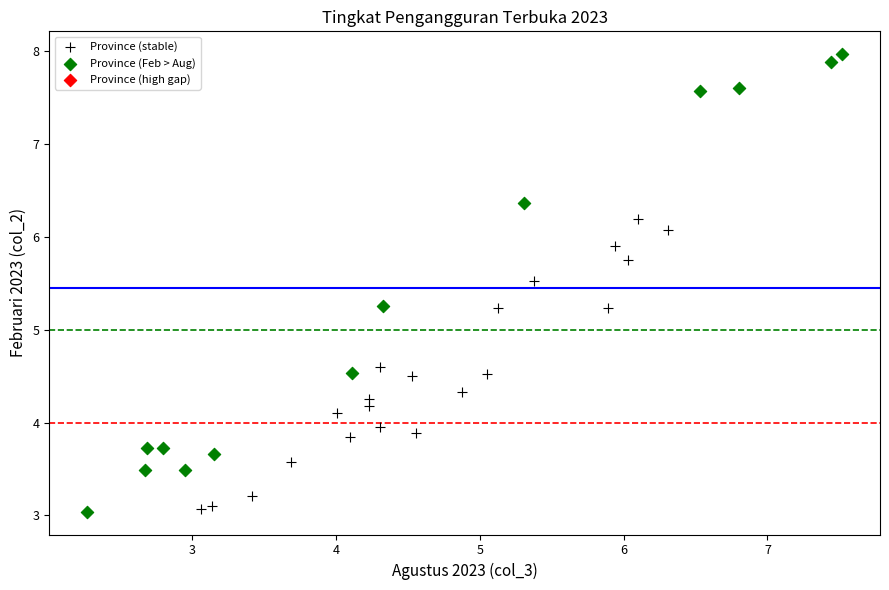

Which series reaches the maximum Y coordinate?

Province (Feb > Aug)